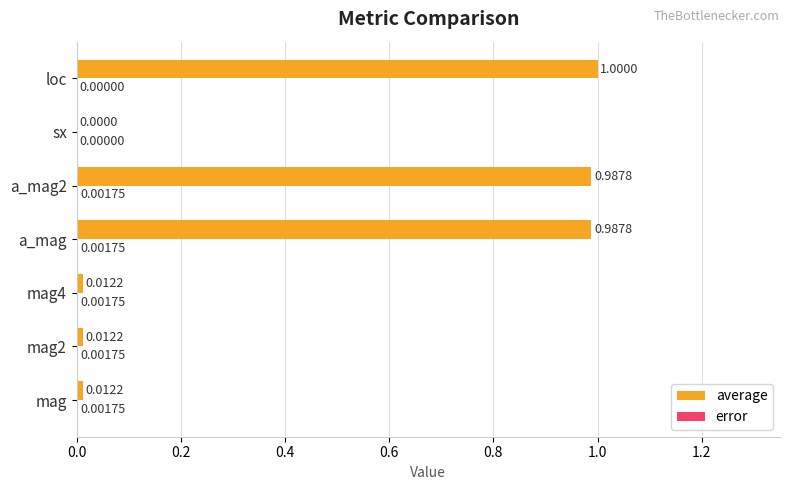

Which category has the highest value across all series?

loc